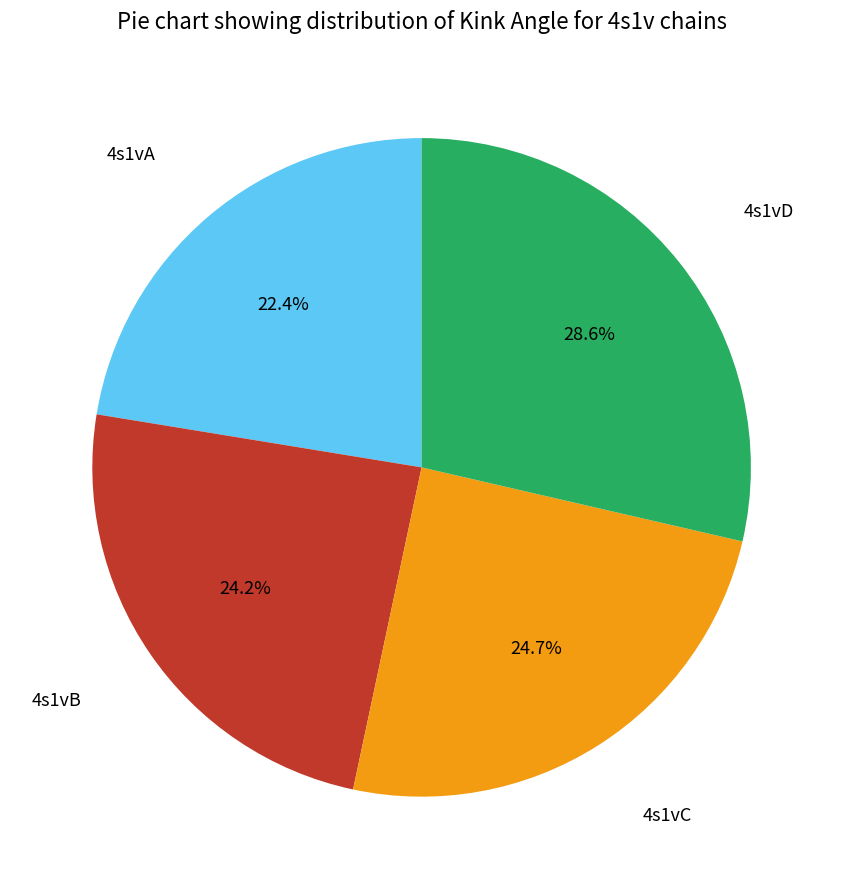

Does any single category account for the majority?

No